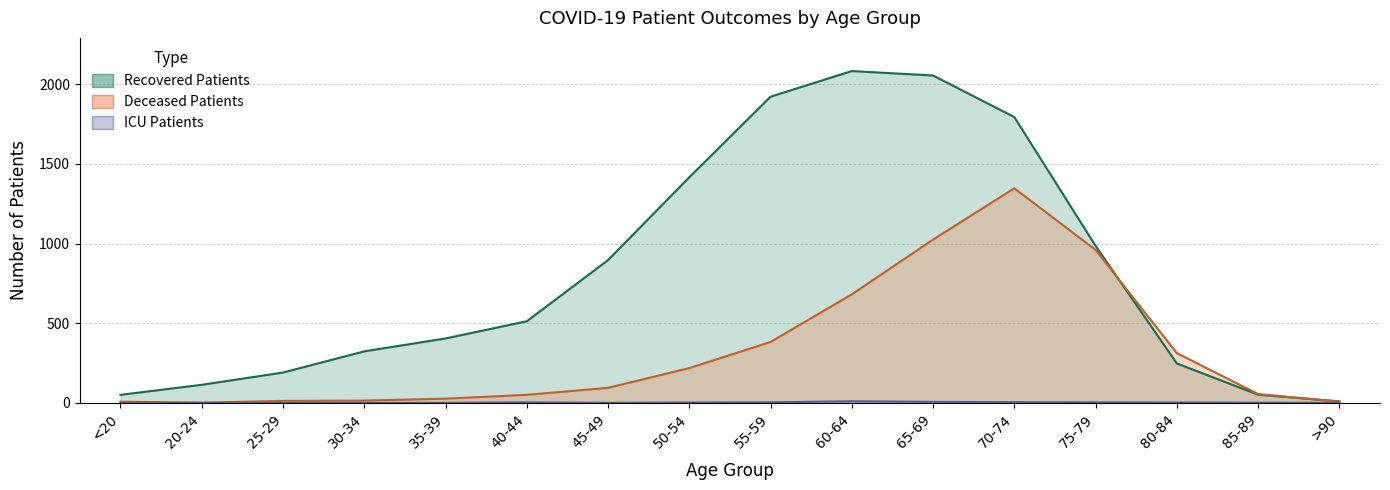

True or false: deceased_patients and patients_in_icu cross at least once.

False